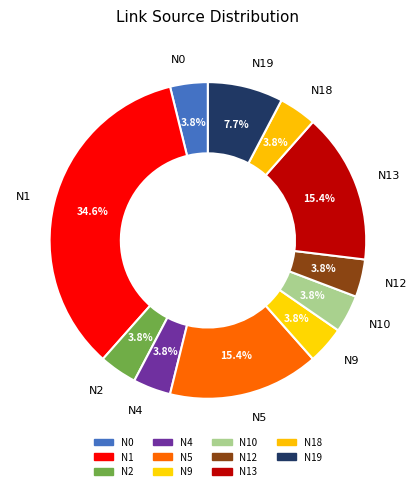

What percentage is NOT represented by N5?

84.6%